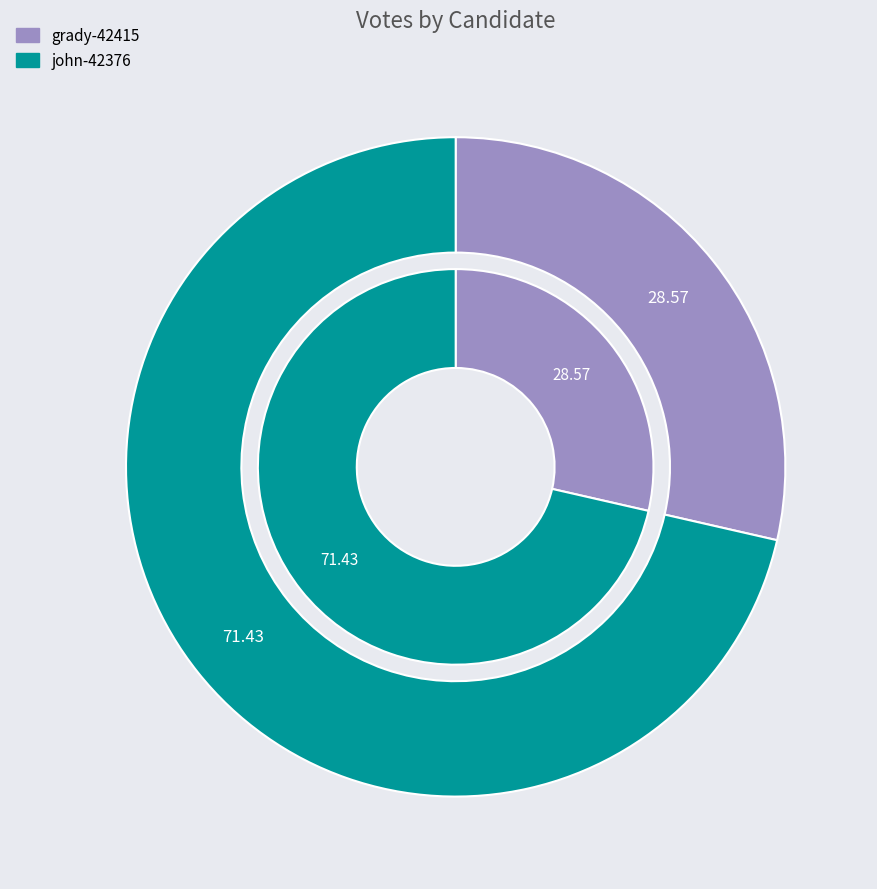

Does john-42376 represent more than half of the total?

Yes